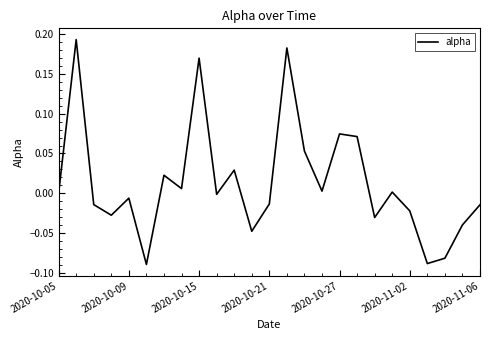

How many lines are shown in the chart?

1